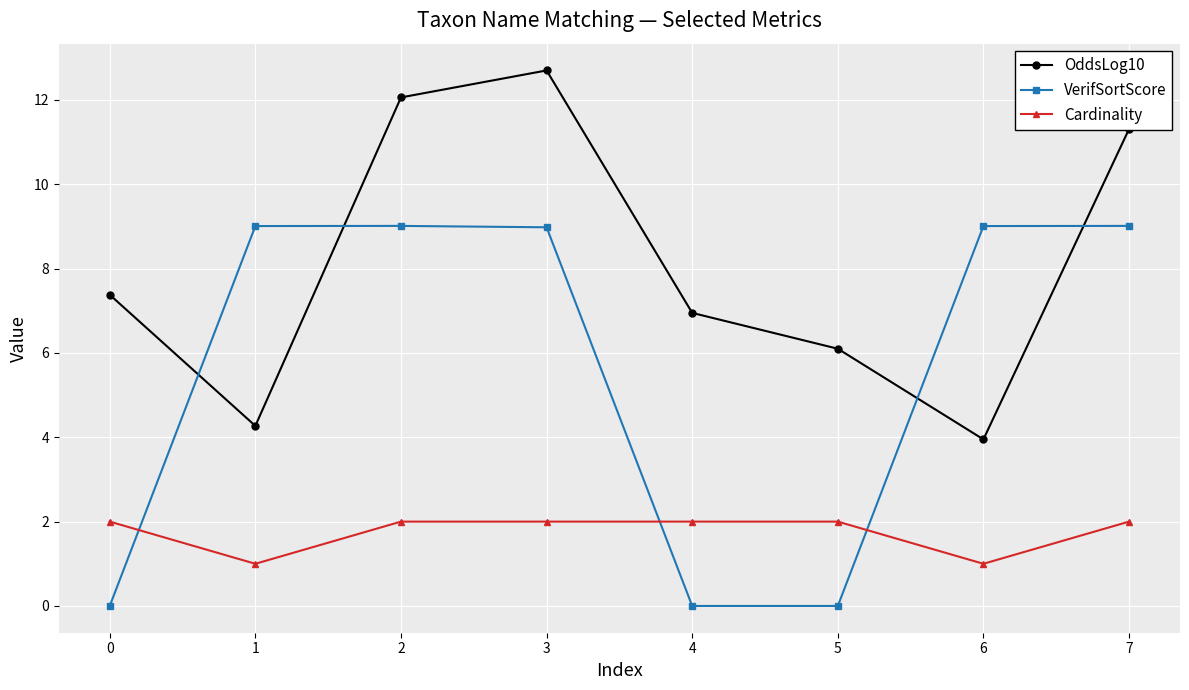

The value of VerifSortScore at 6 is 9.0. True or false?

True